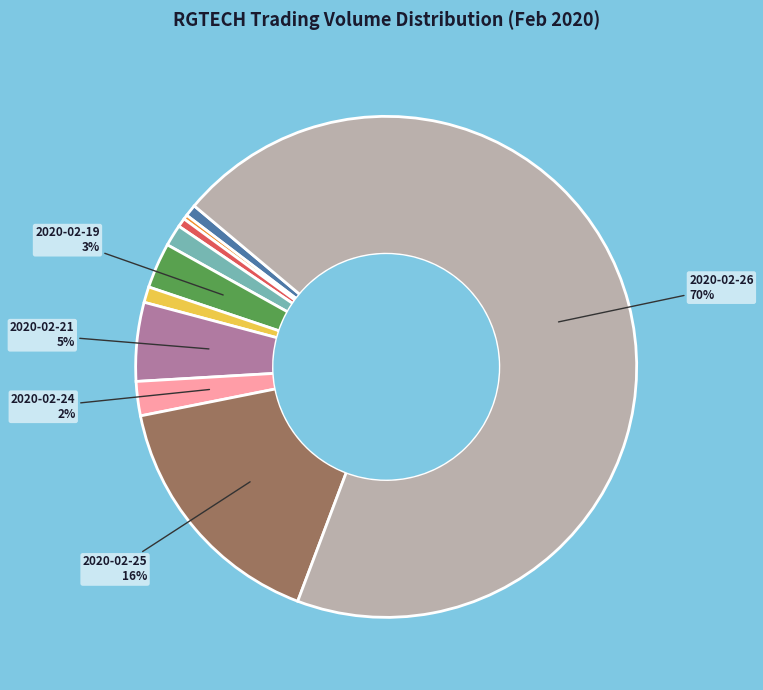

Count the number of slices in the pie.

10